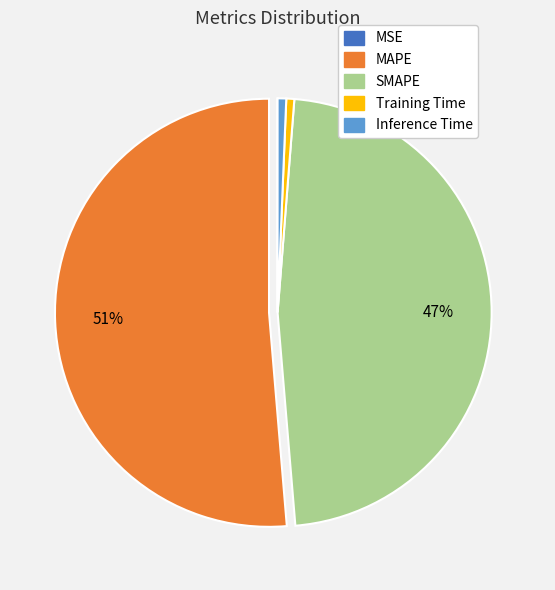

To the nearest percent, what is the difference between the largest and smallest slice percentages?

51%